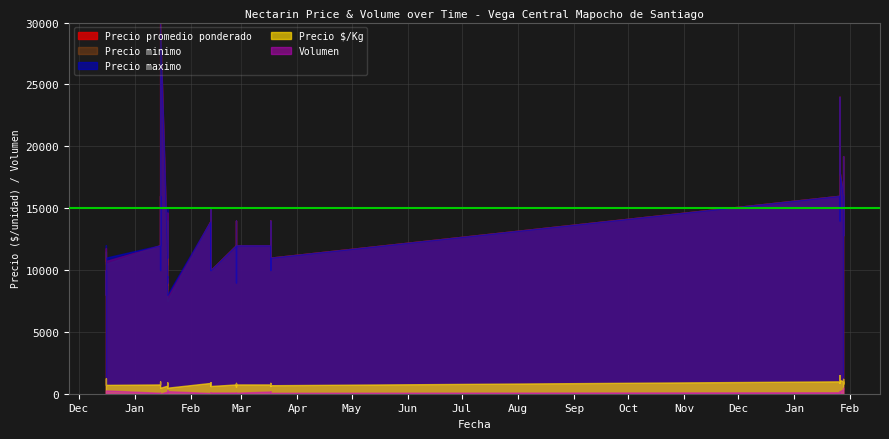

What is the label of the 16th point from the right?

2020-12-16